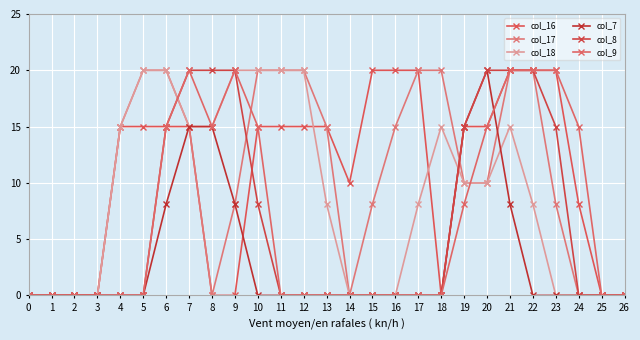

What is the difference between the maximum and minimum values in the col_17 series?

2.0